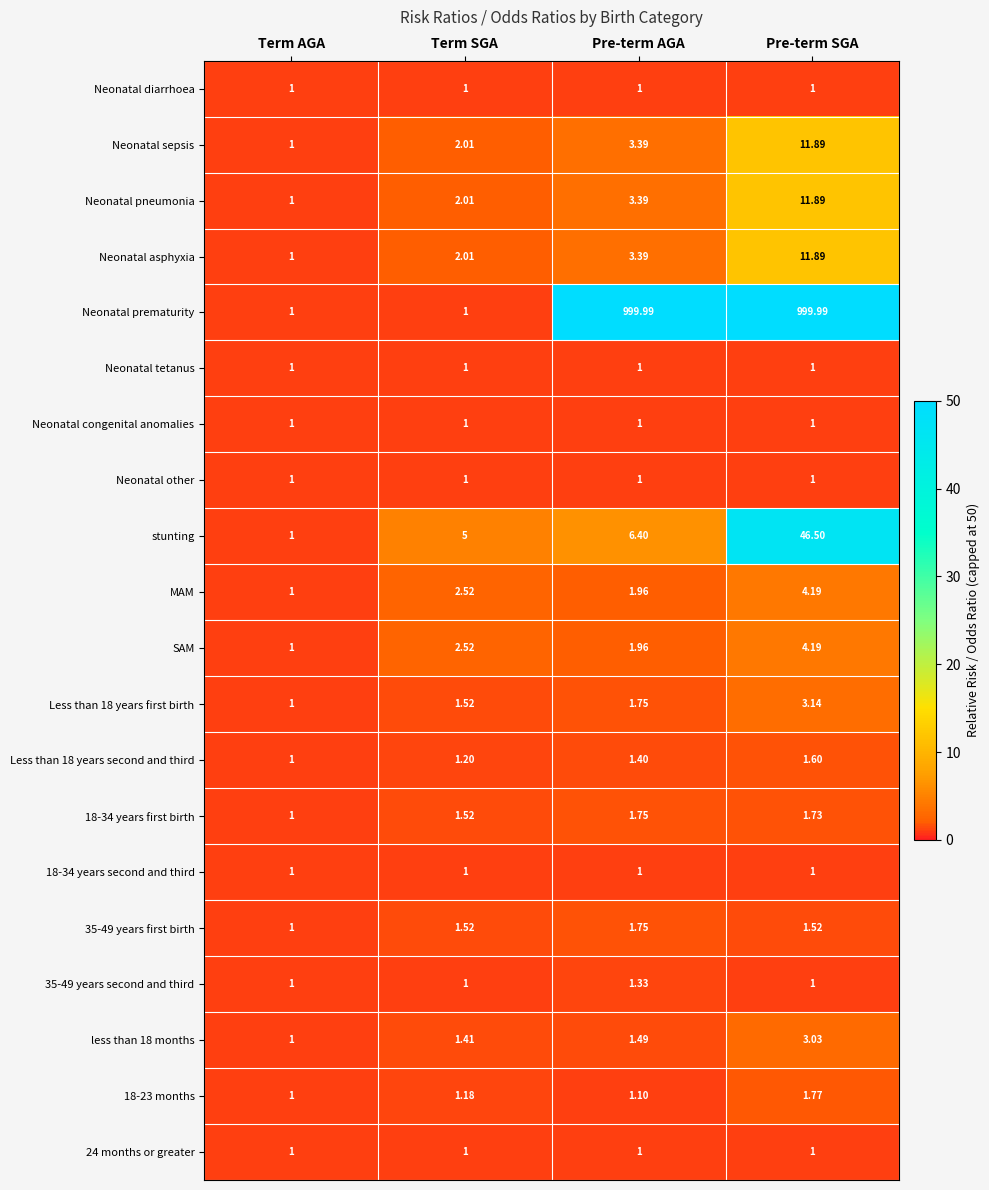

Which series has the largest total across all categories?

Neonatal prematurity